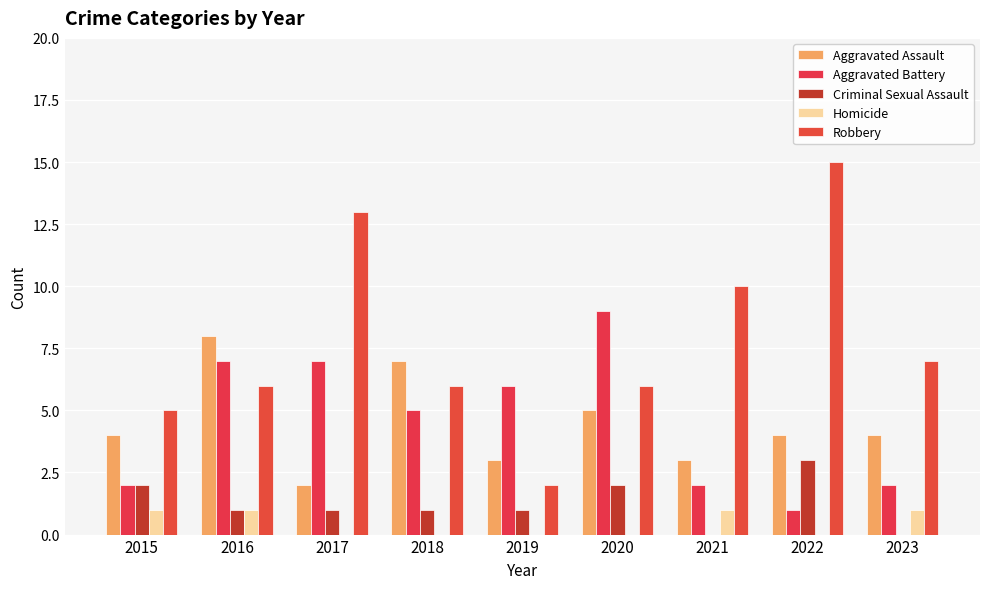

Does the chart contain stacked bars?

No